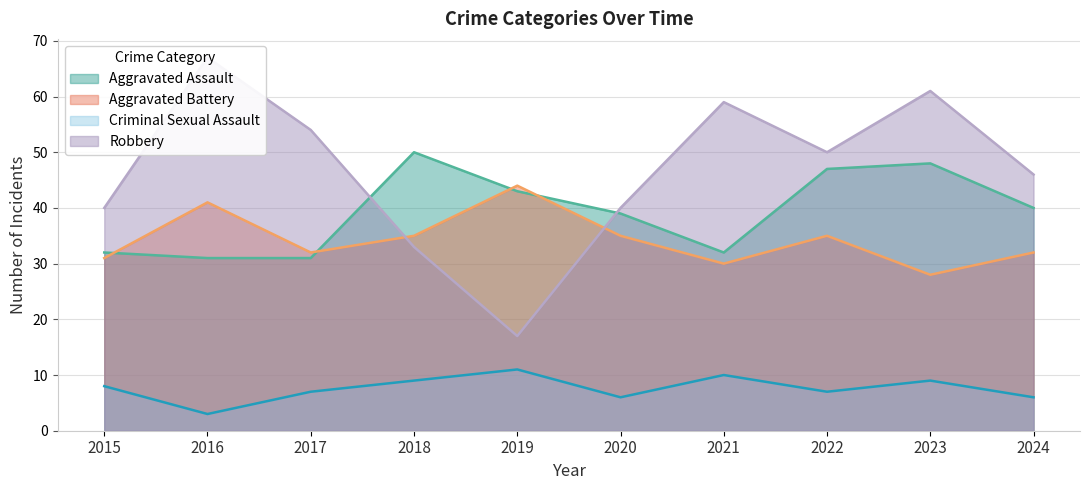

At which label is Aggravated Assault closest to 40?

2024